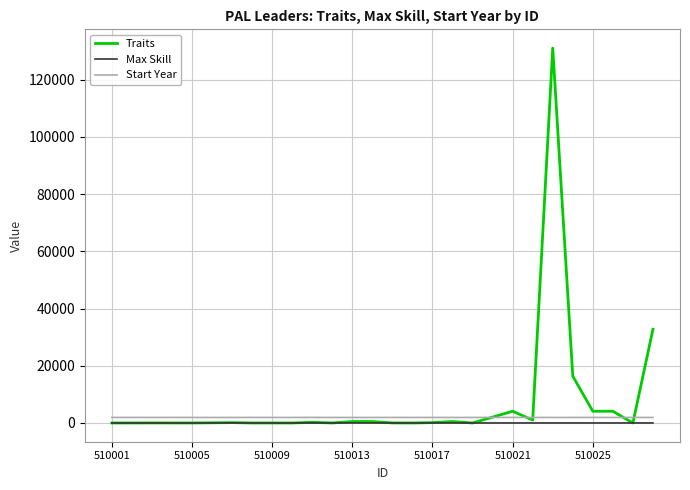

True or false: Max Skill and Start Year cross at least once.

False